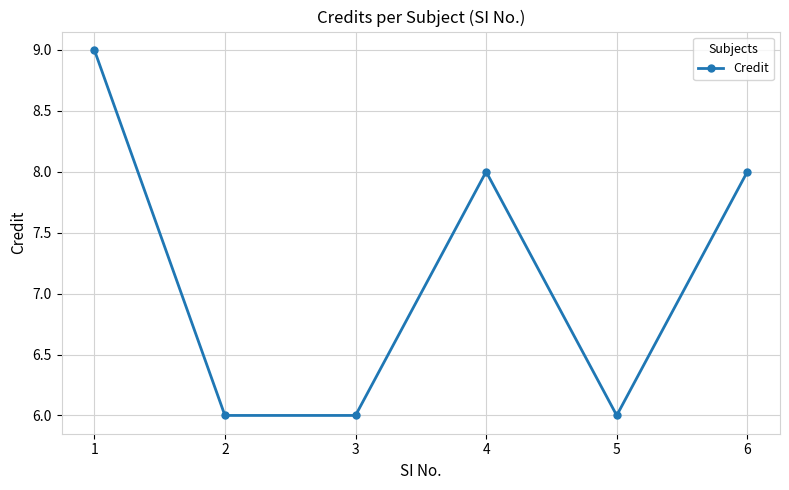

The value at 2 is 8. True or false?

False